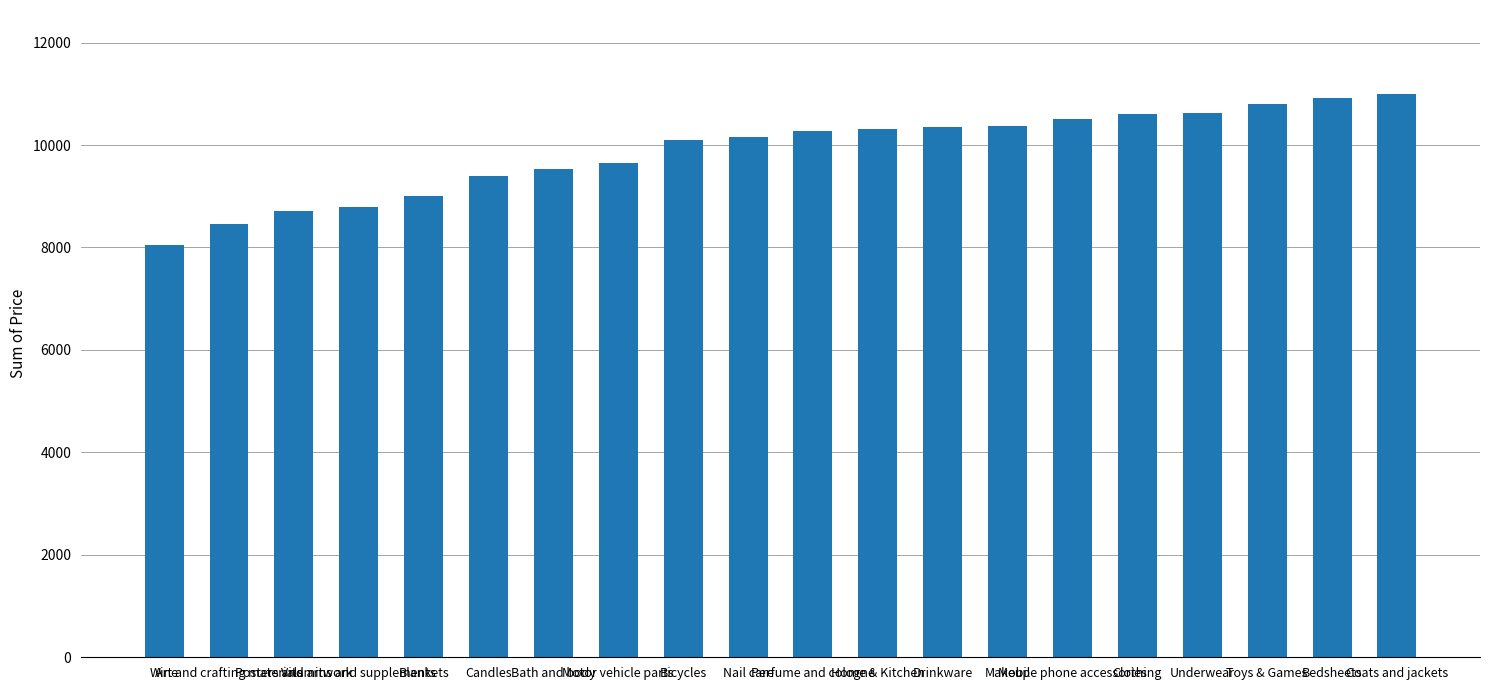

Approximately how many times larger is the value at Toys & Games compared to Art and crafting materials?

1.3